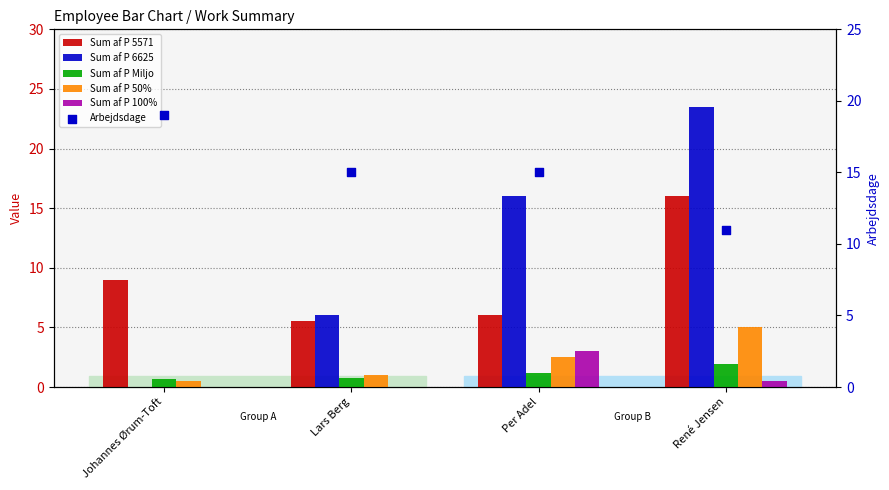

Which series has the largest total across all categories?

Arbejdsdage